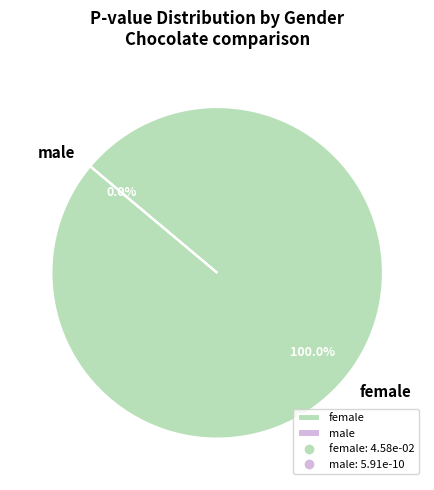

How many slices are in this pie chart?

2